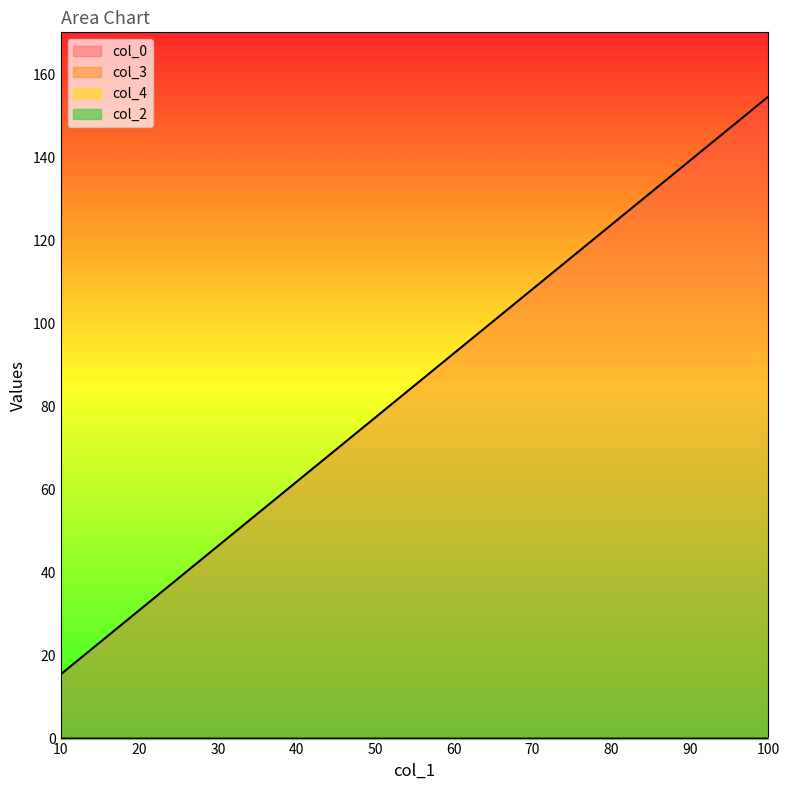

Does the chart display data point markers on the line(s)?

No